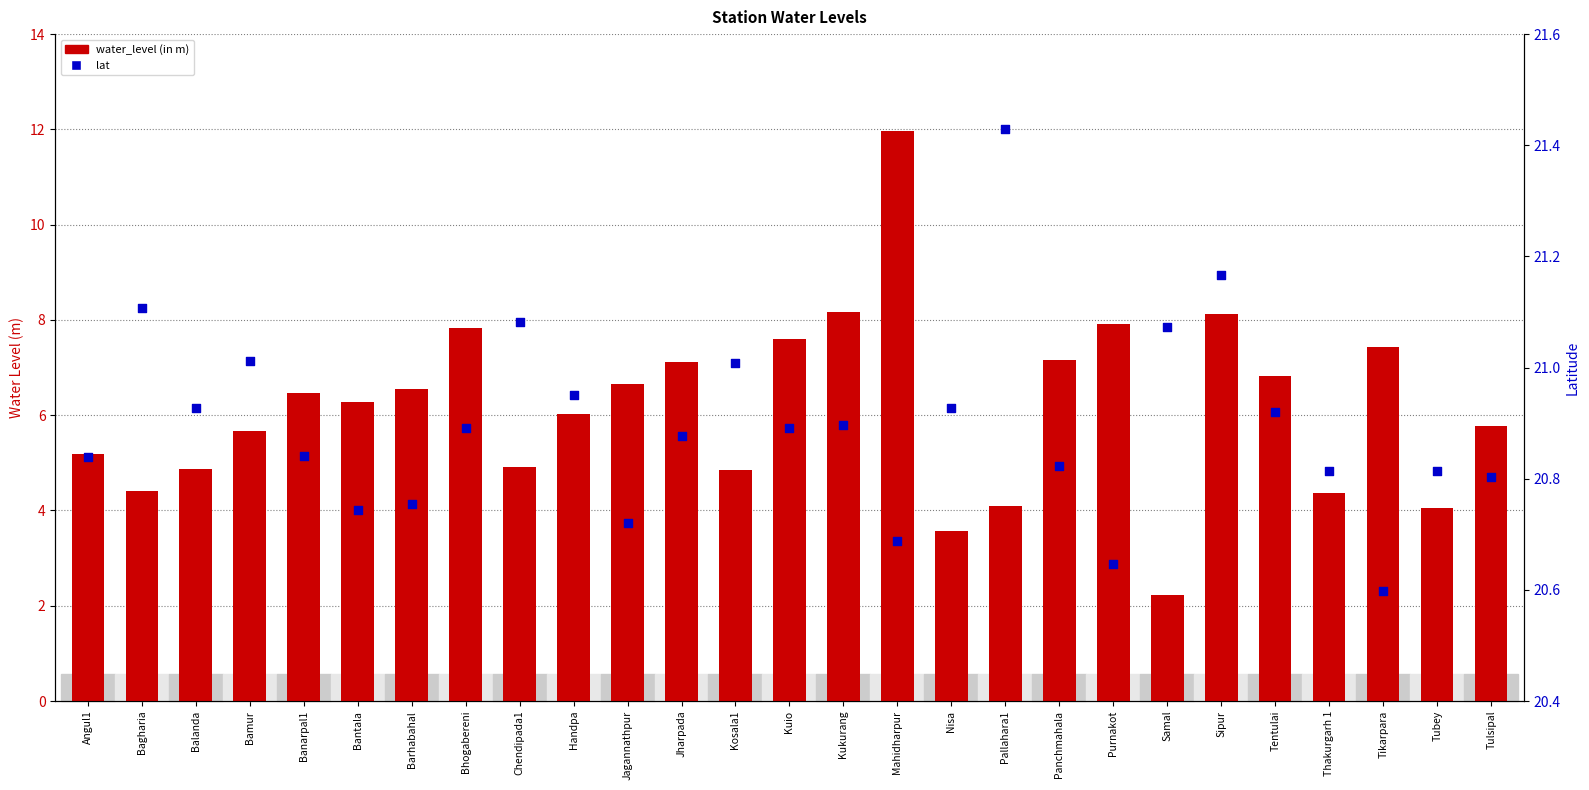

Which series reaches the minimum Y coordinate?

water_level (in m)